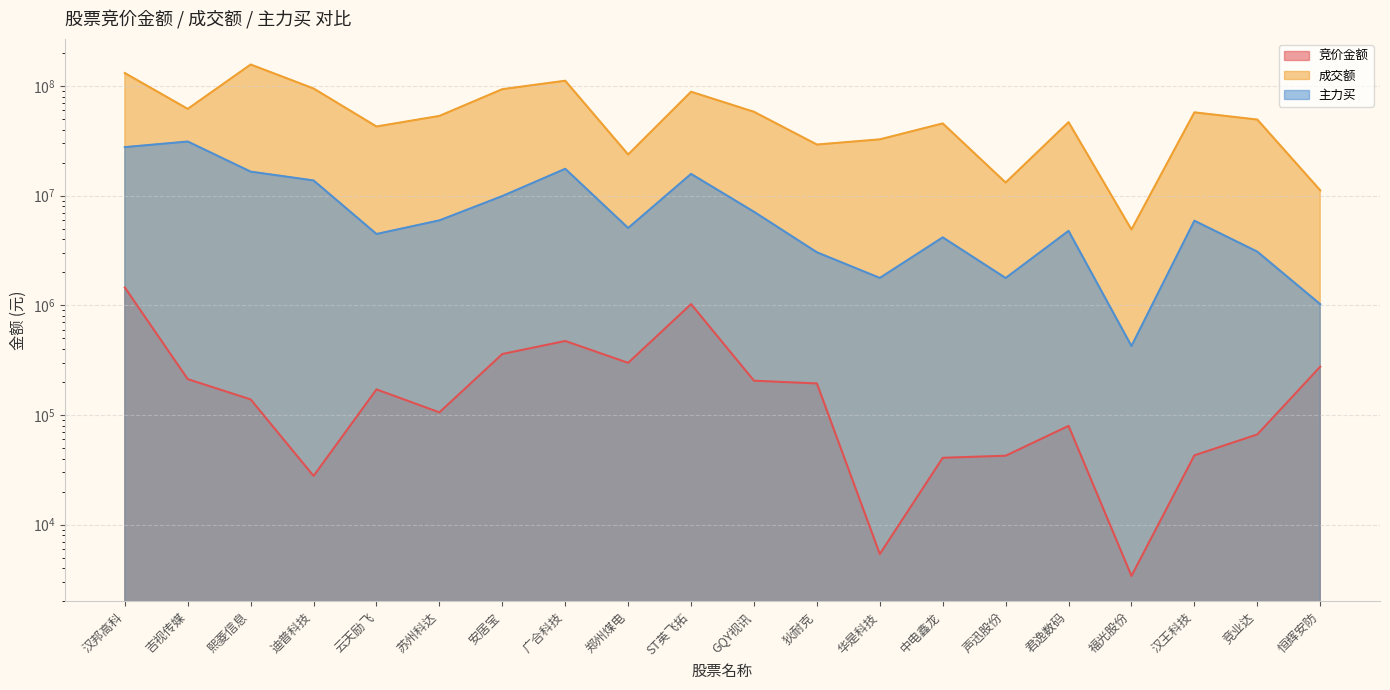

True or false: 成交额 and 主力买 intersect in this chart.

False